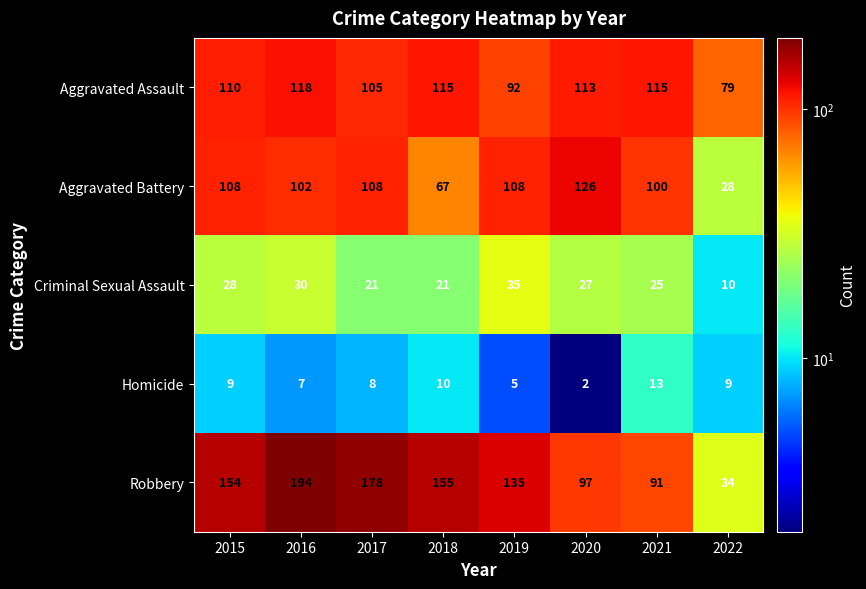

Which series has the widest spread of values?

Robbery